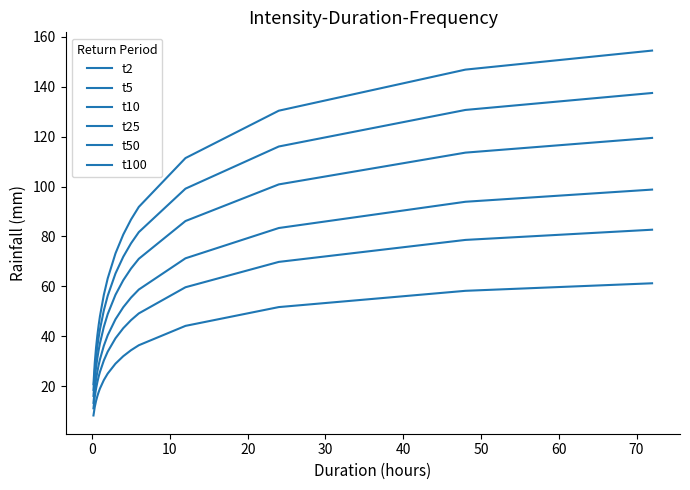

Does the chart have visible grid lines?

No